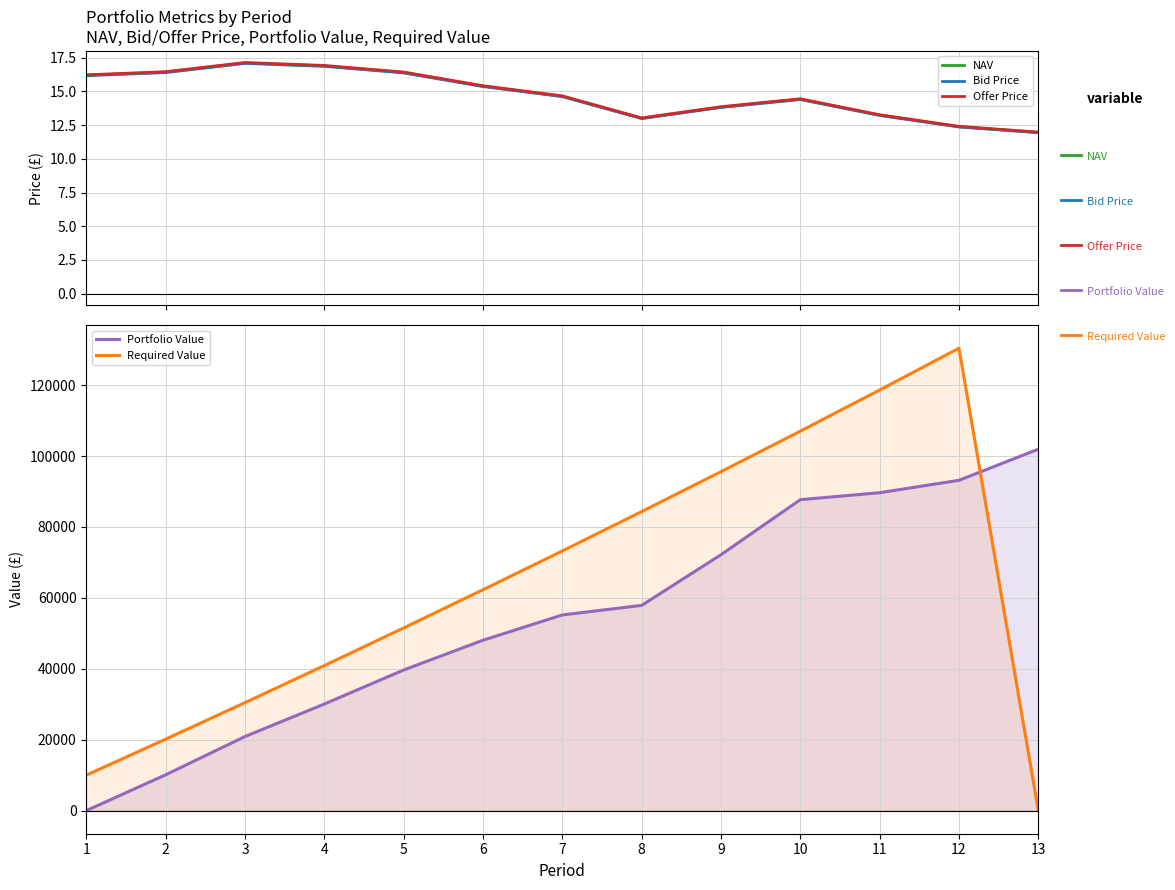

What is the sum of the Portfolio Value values at 9 and 7?

127352.1